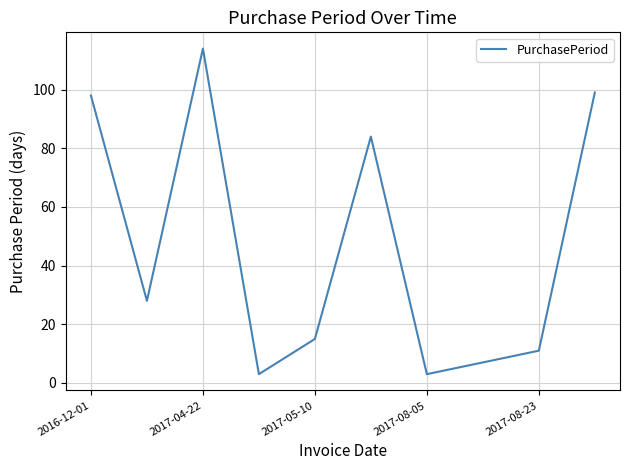

What is the difference between the maximum and minimum values?

111